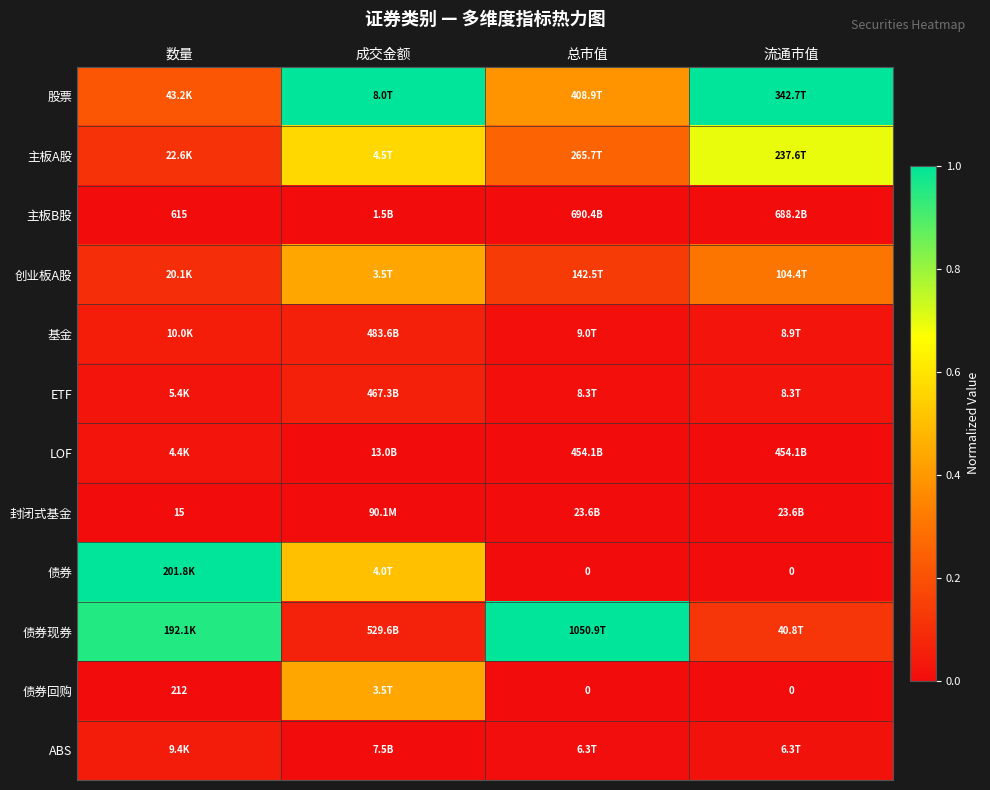

Read the 股票 value at 流通市值.

1.0